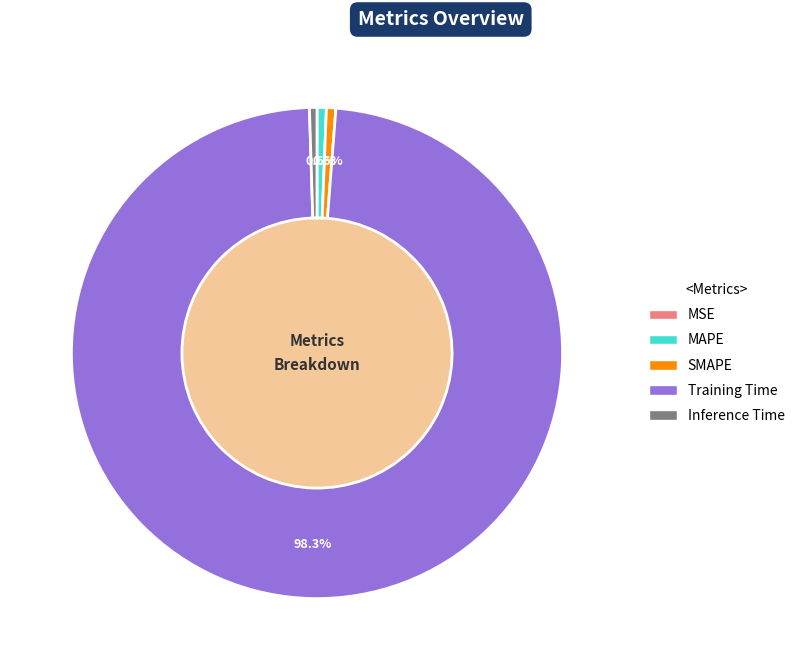

To the nearest percent, what is the difference between the largest and smallest slice percentages?

98%